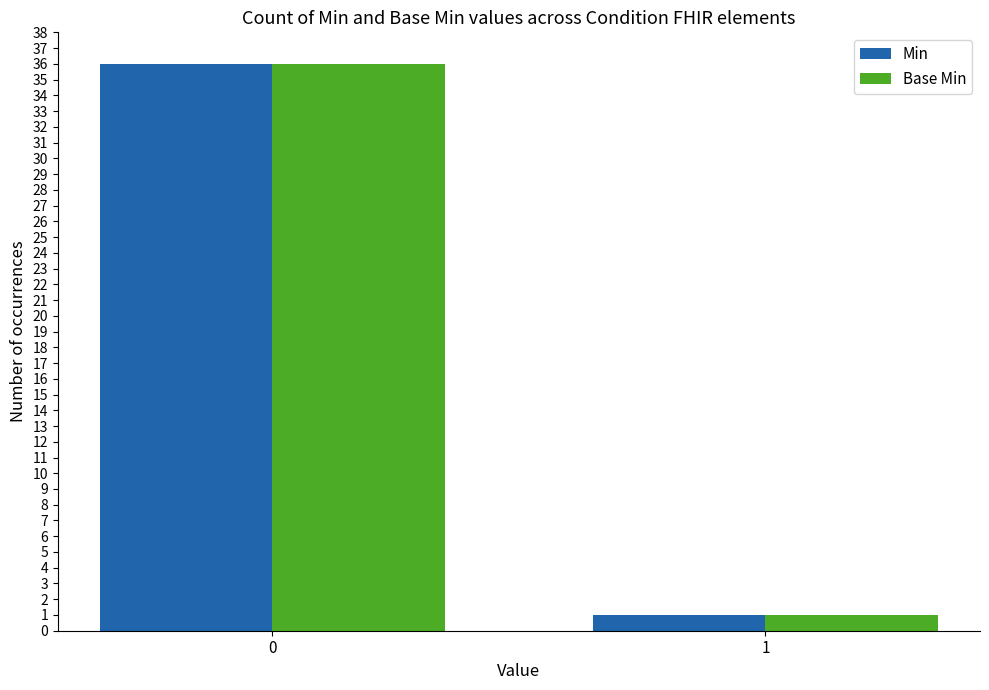

At how many categories does at least one series exceed 17?

1